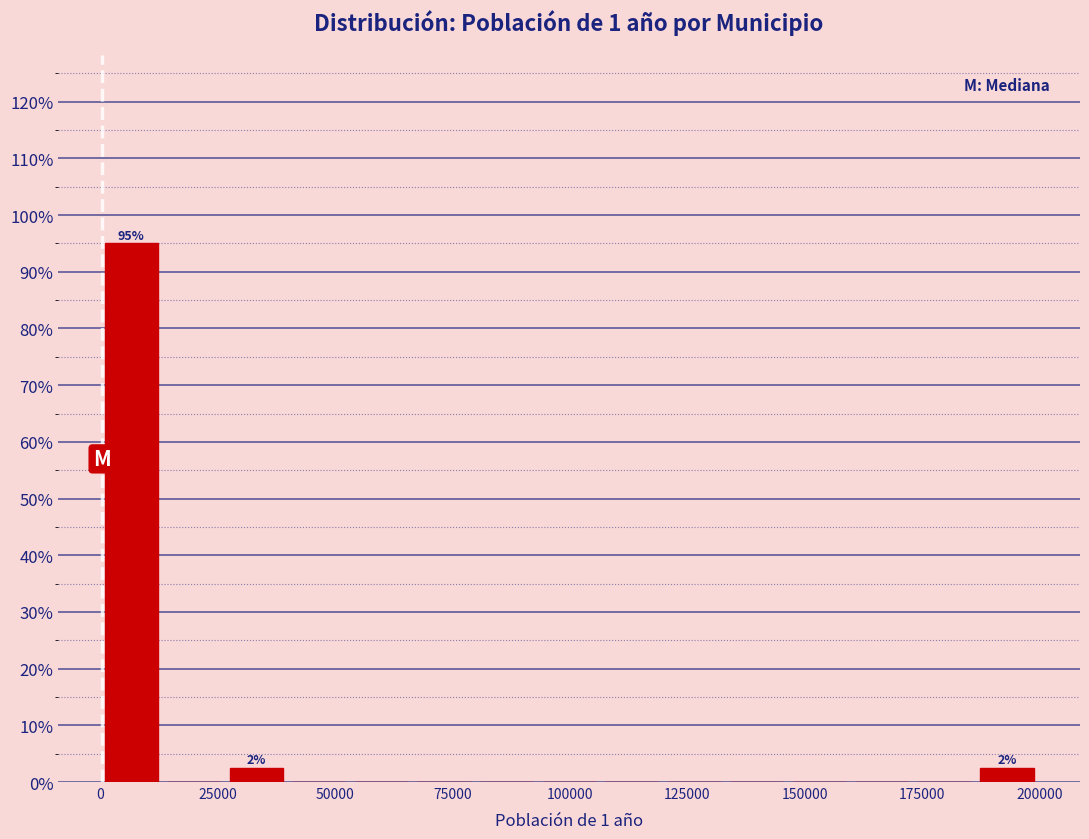

Read against the x-axis, roughly where is the centre of the tallest bar?

5000